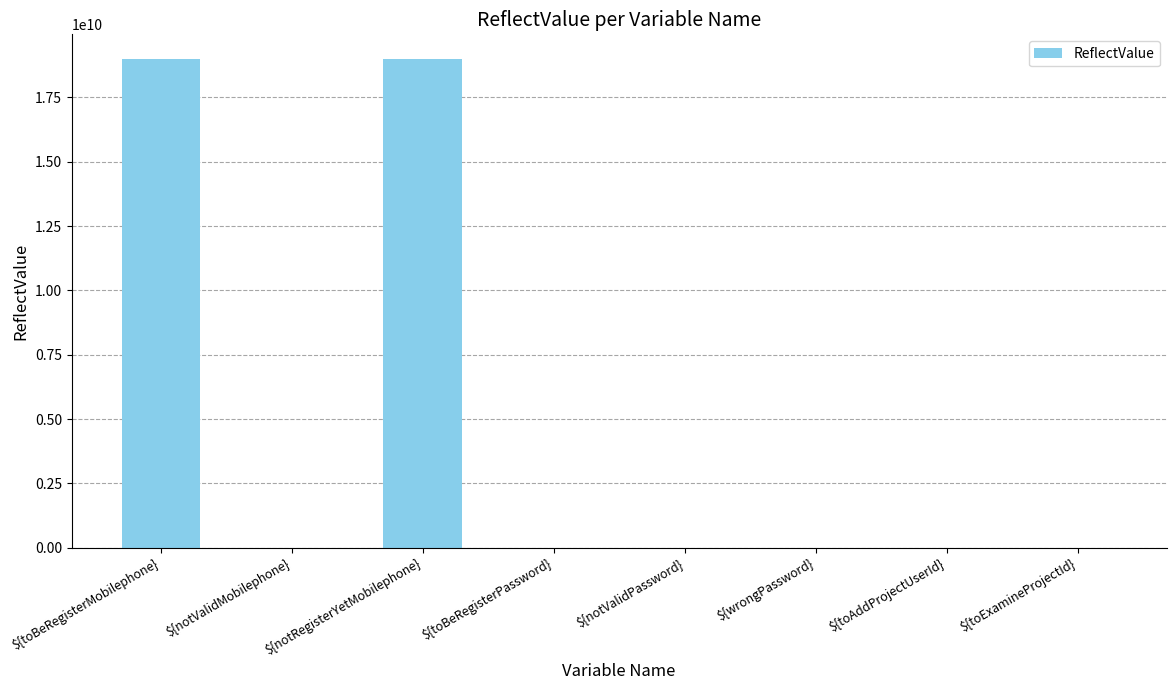

What is the approximate value at ${notRegisterYetMobilephone}?

18999688716